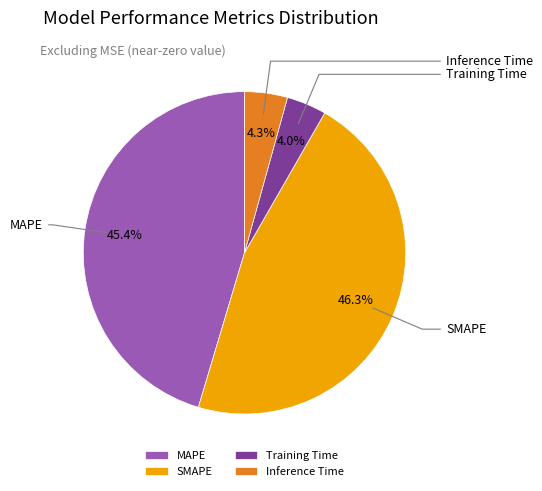

What percentage do MAPE and Training Time together represent?

49.4%